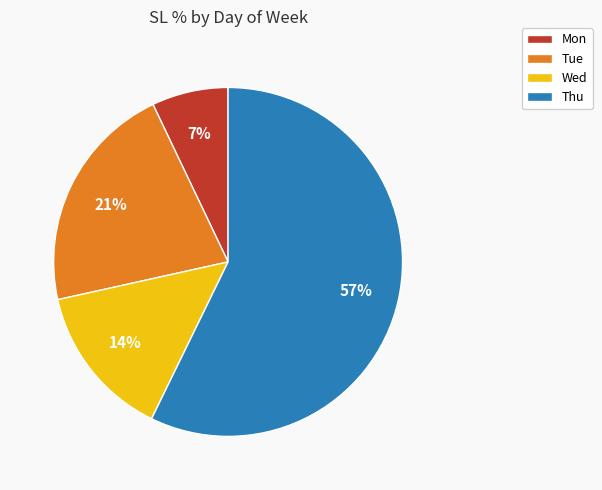

To the nearest percent, what percentage of the pie is Mon?

7%